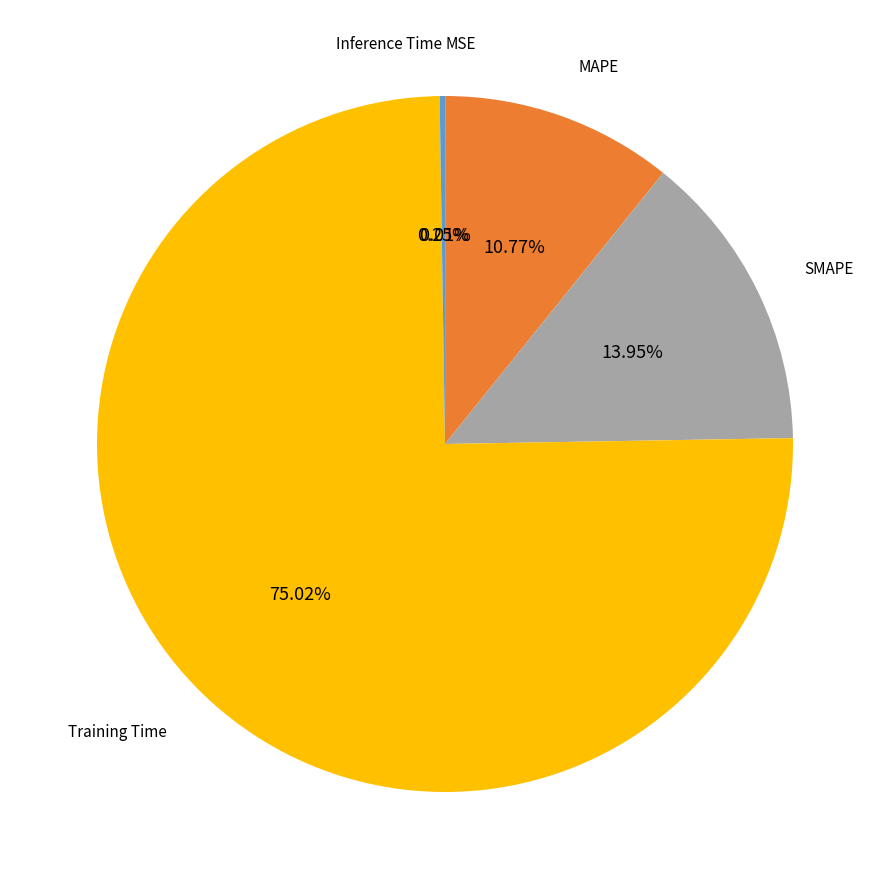

Is there a majority slice in this chart?

Yes